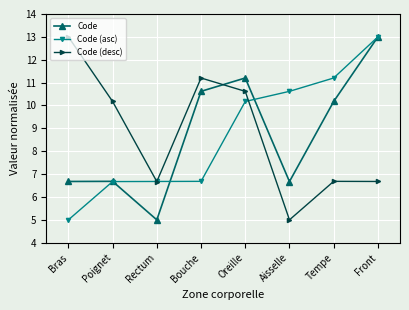

How many lines are shown in the chart?

3